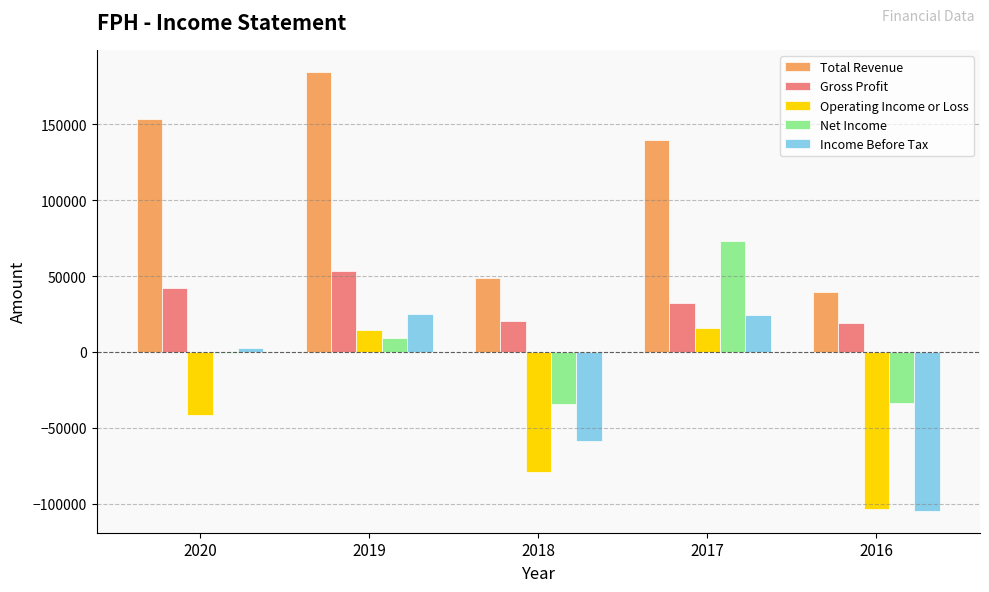

Which series has the largest range (max minus min)?

Total Revenue